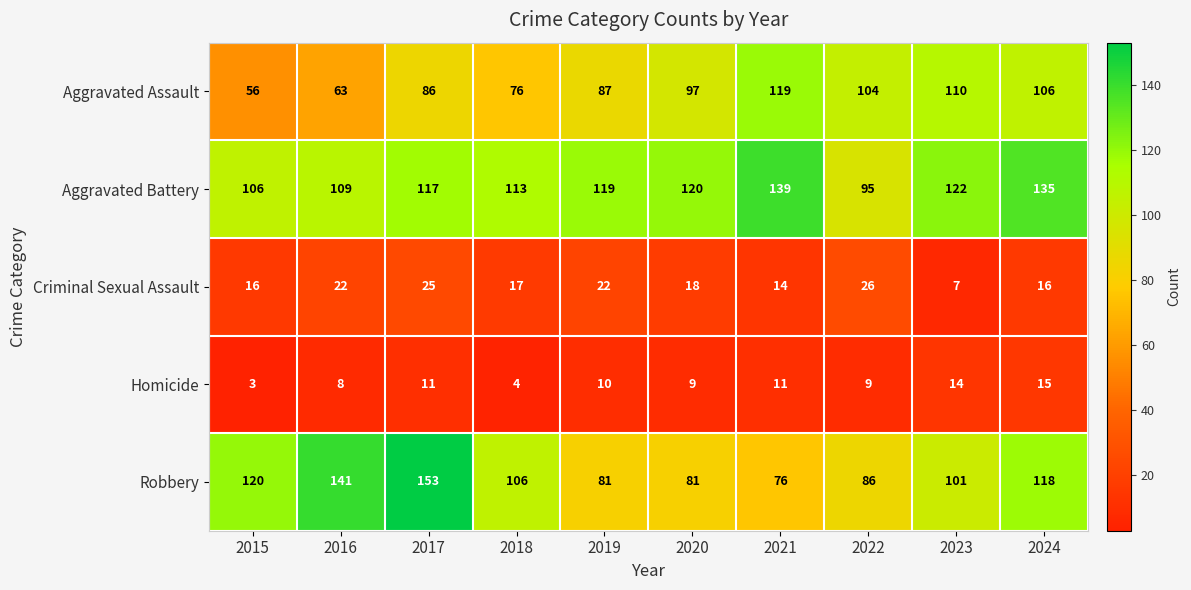

Rank the series at 2023 from lowest to highest value.

Criminal Sexual Assault, Homicide, Robbery, Aggravated Assault, Aggravated Battery